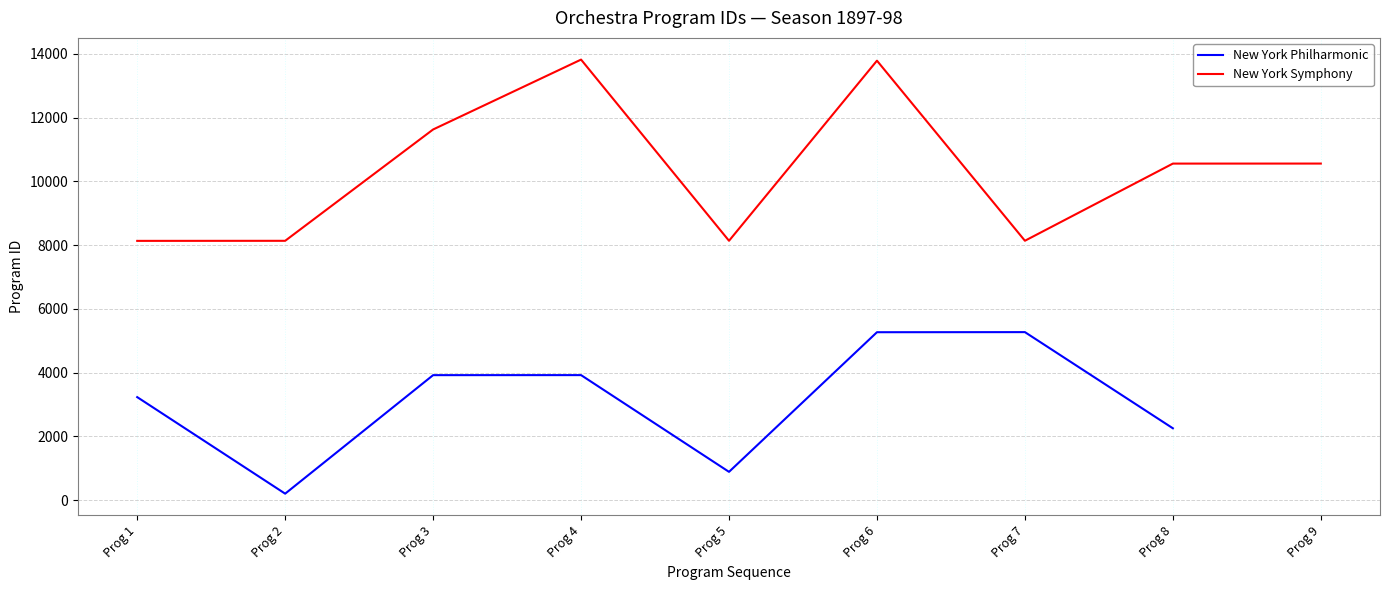

Is the value of New York Symphony at Prog 4 greater than the value of New York Philharmonic at Prog 7?

Yes